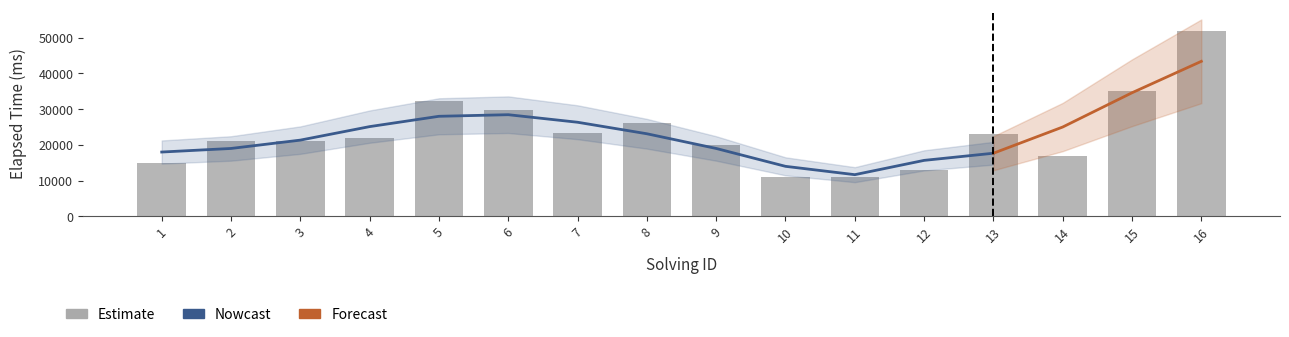

Rank the categories by value from highest to lowest.

16, 15, 5, 6, 8, 7, 13, 4, 2, 3, 9, 14, 1, 12, 10, 11